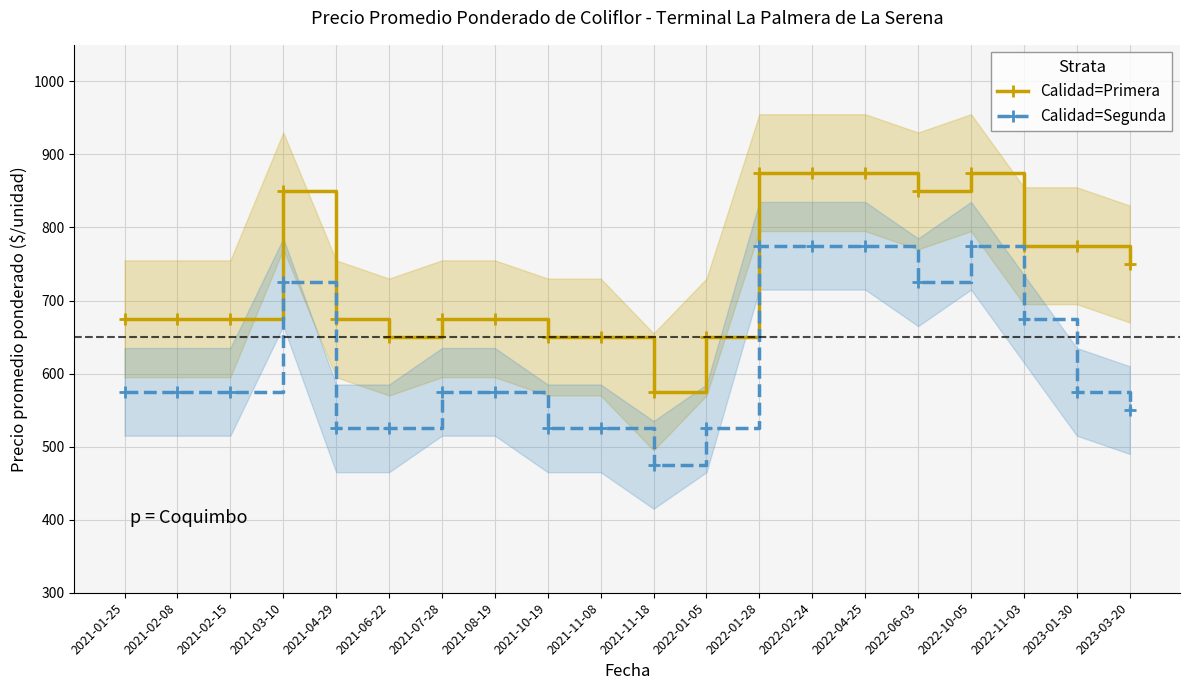

What is the average value of the Calidad=Primera series?

736